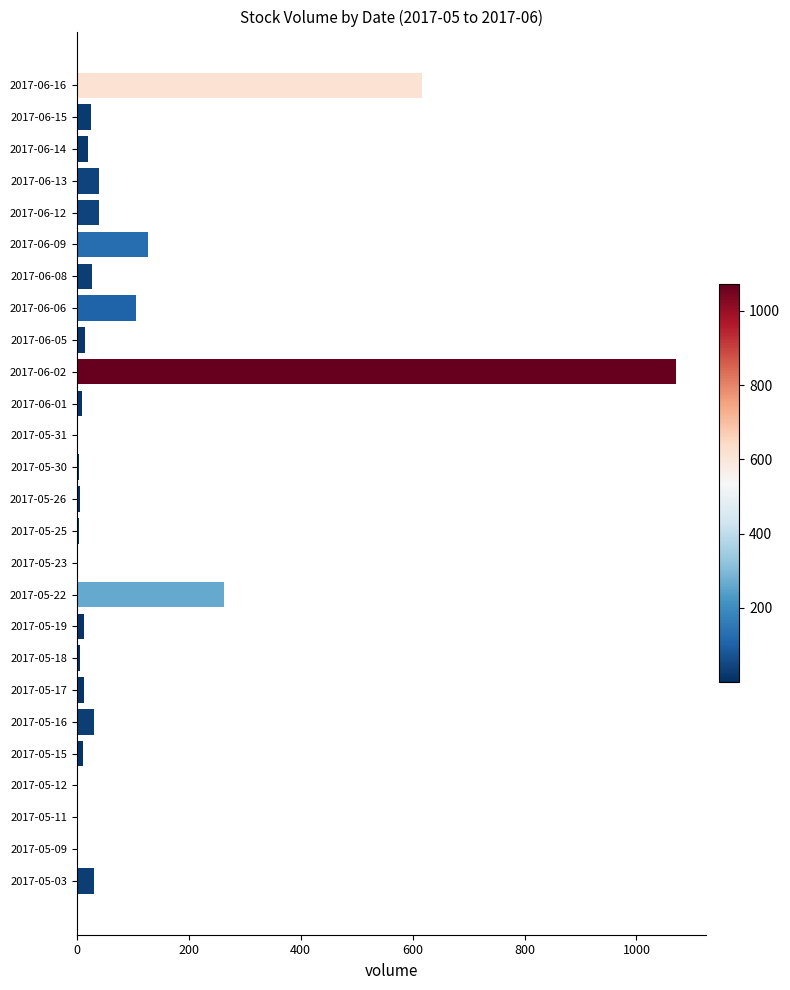

Is it true that the value at 2017-05-22 is 151?

False